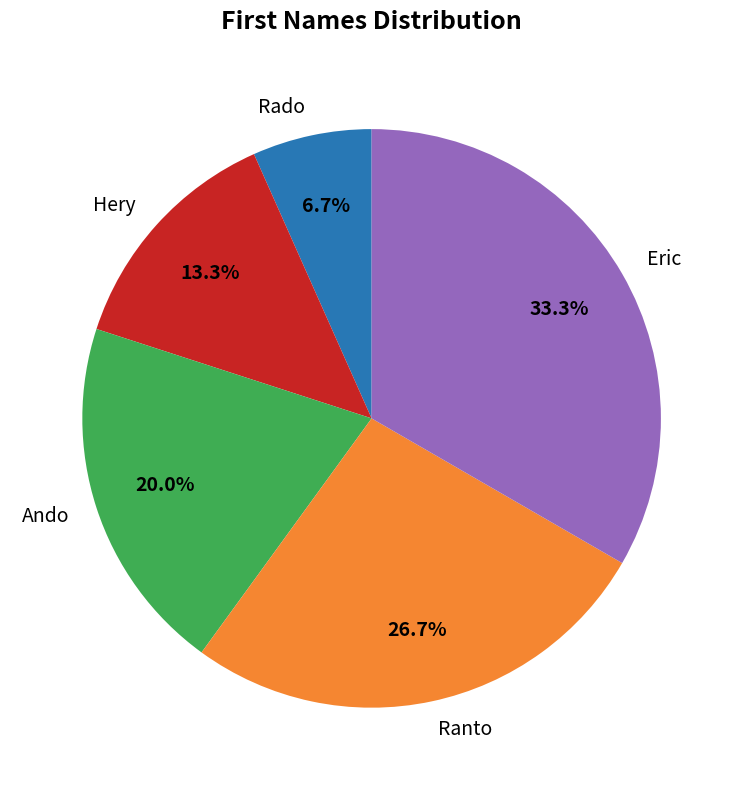

To the nearest percent, what portion does Hery represent?

13%